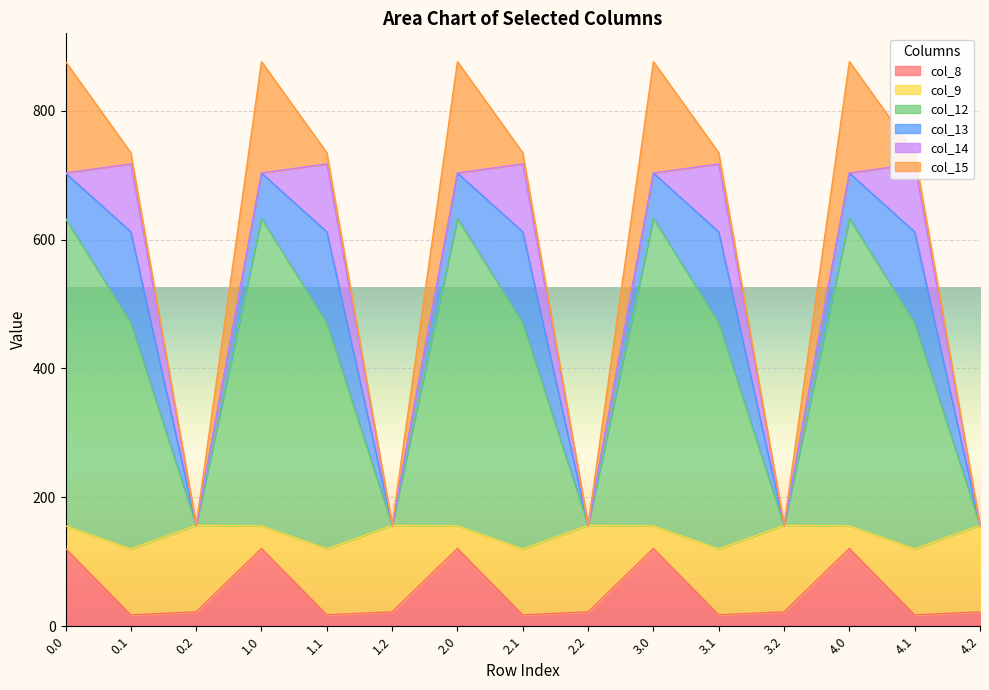

Which series has the largest total across all categories?

col_12